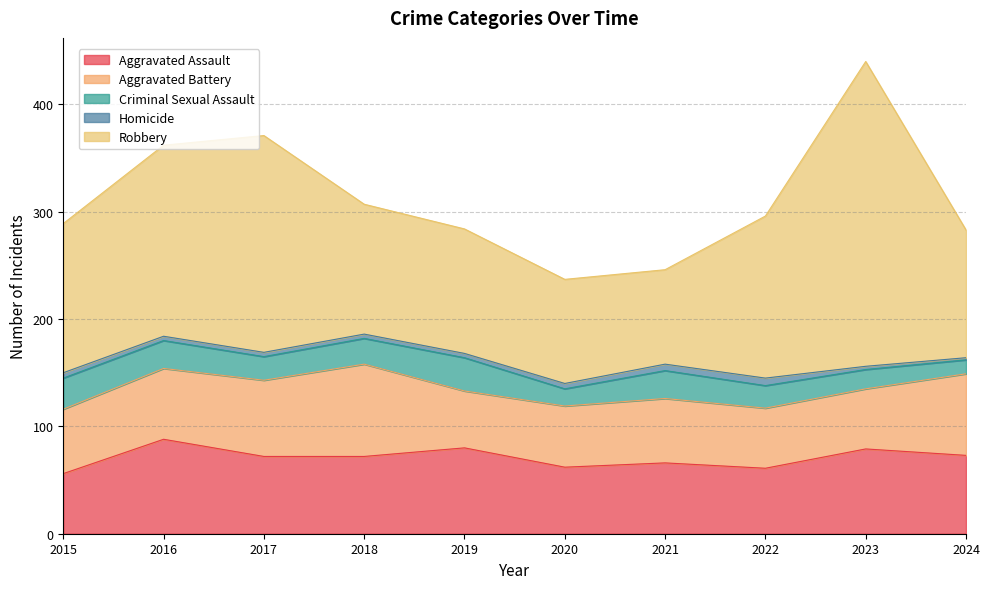

What is the value of the Robbery point at the 3rd from the left?

202